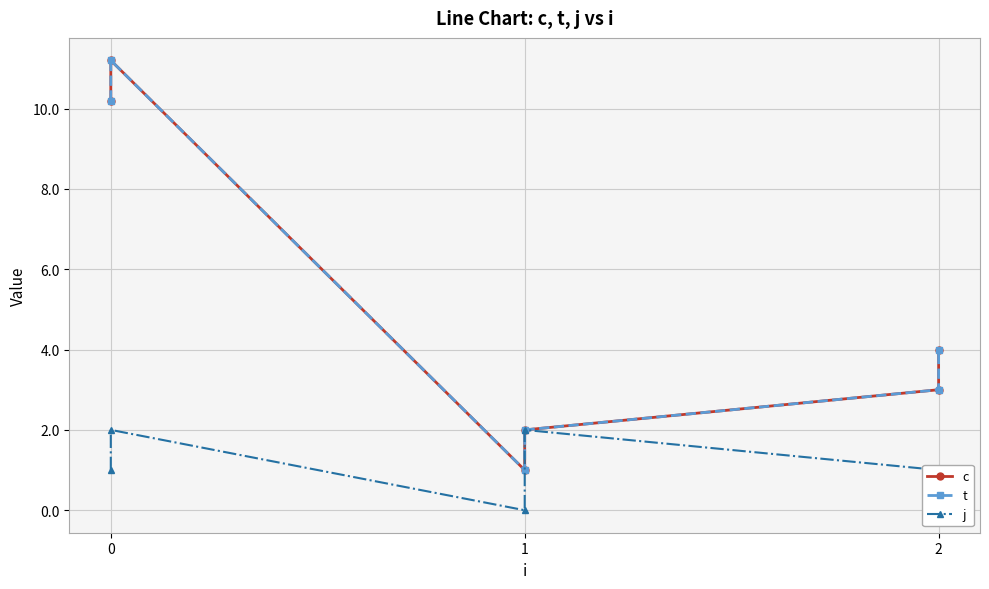

What is the difference between the maximum and minimum values in the j series?

2.0